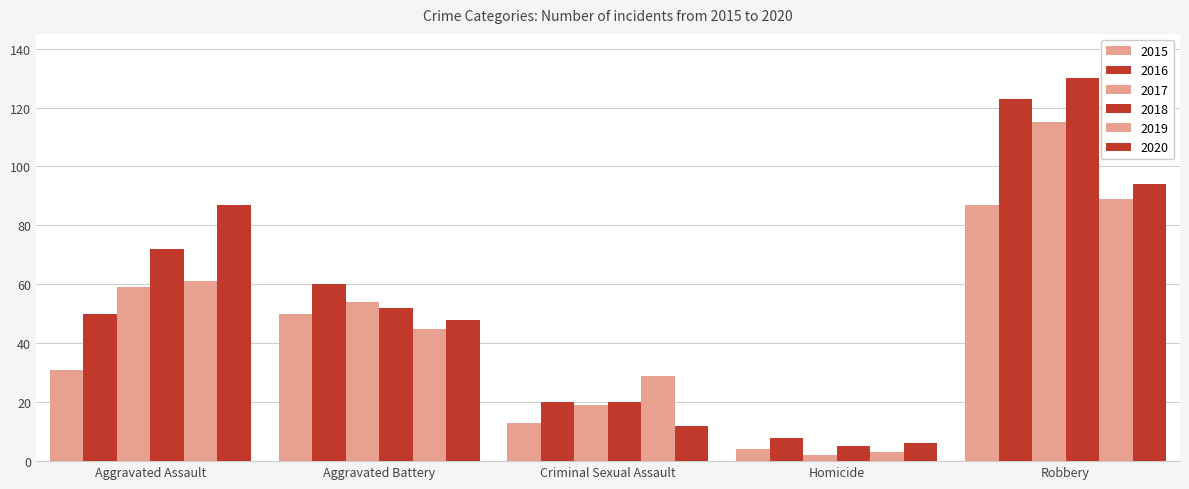

What is the label of the 4th bar from the left?

Homicide